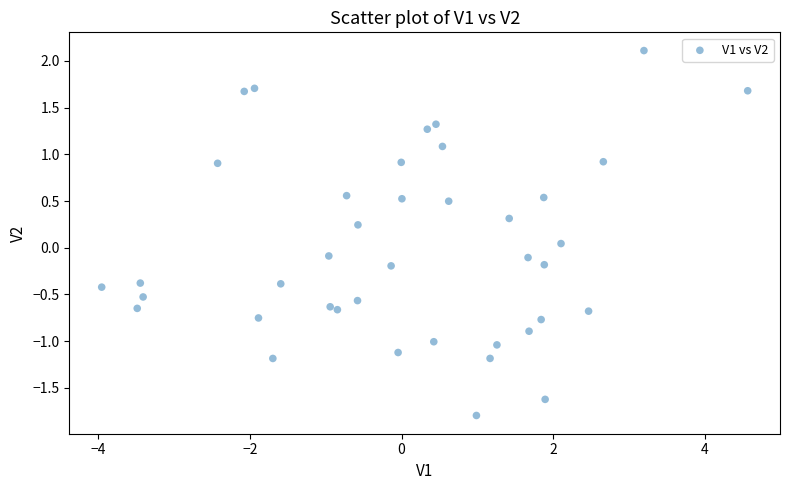

What is the range of Y values (max minus min)?

3.9